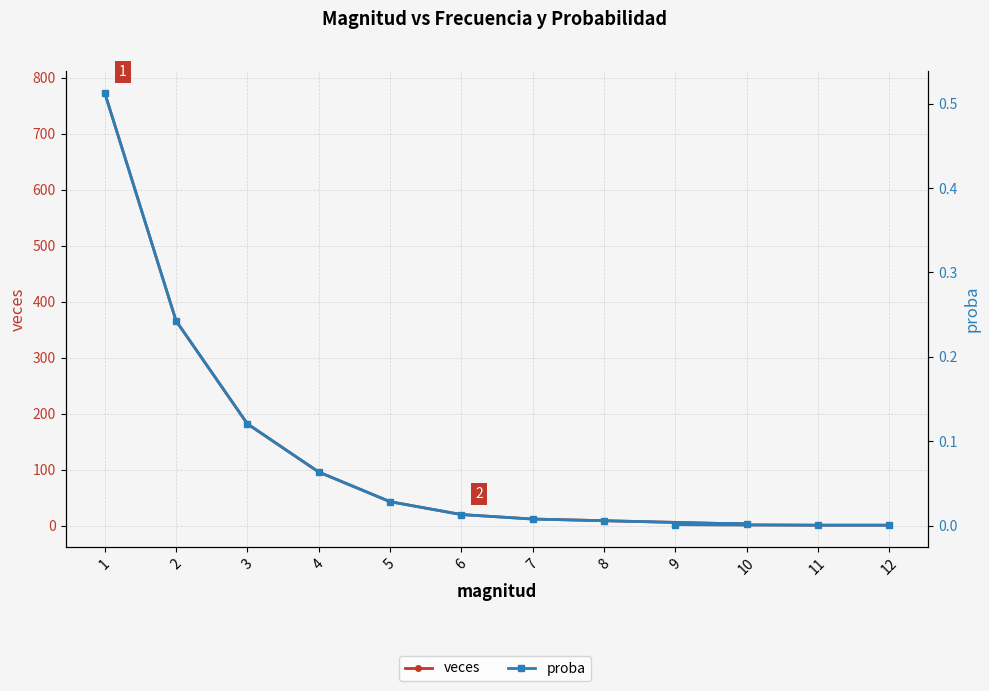

True or false: veces and proba intersect in this chart.

False